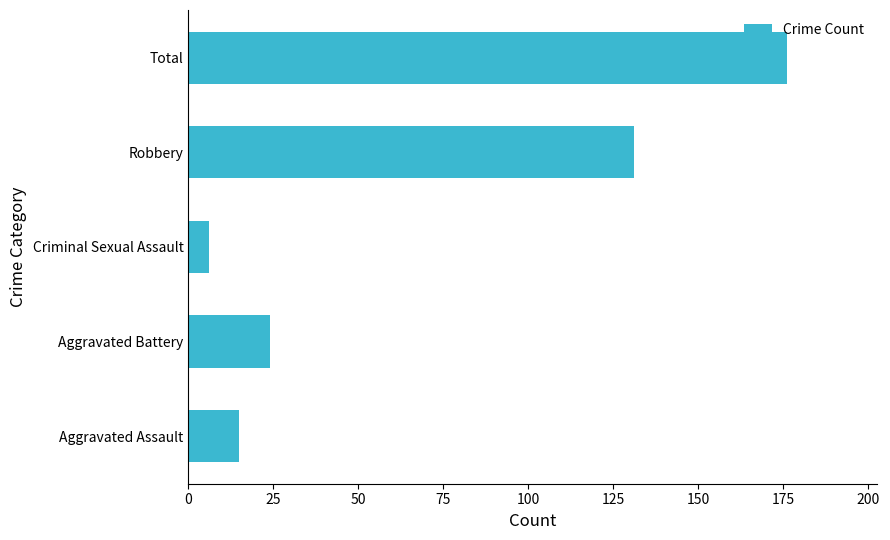

Where is the data nearest to the value 91?

Robbery